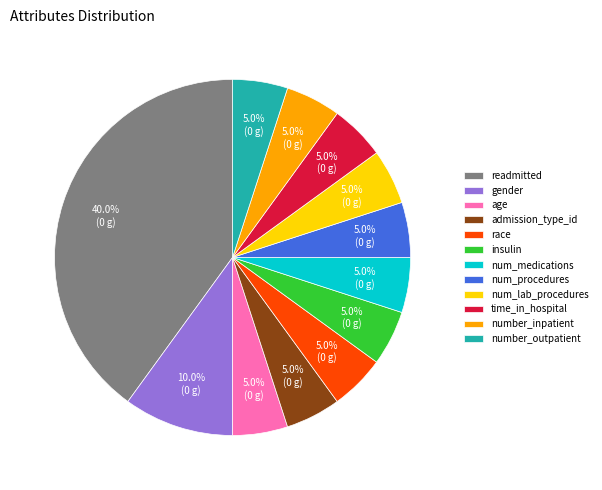

Which slice is the largest?

readmitted